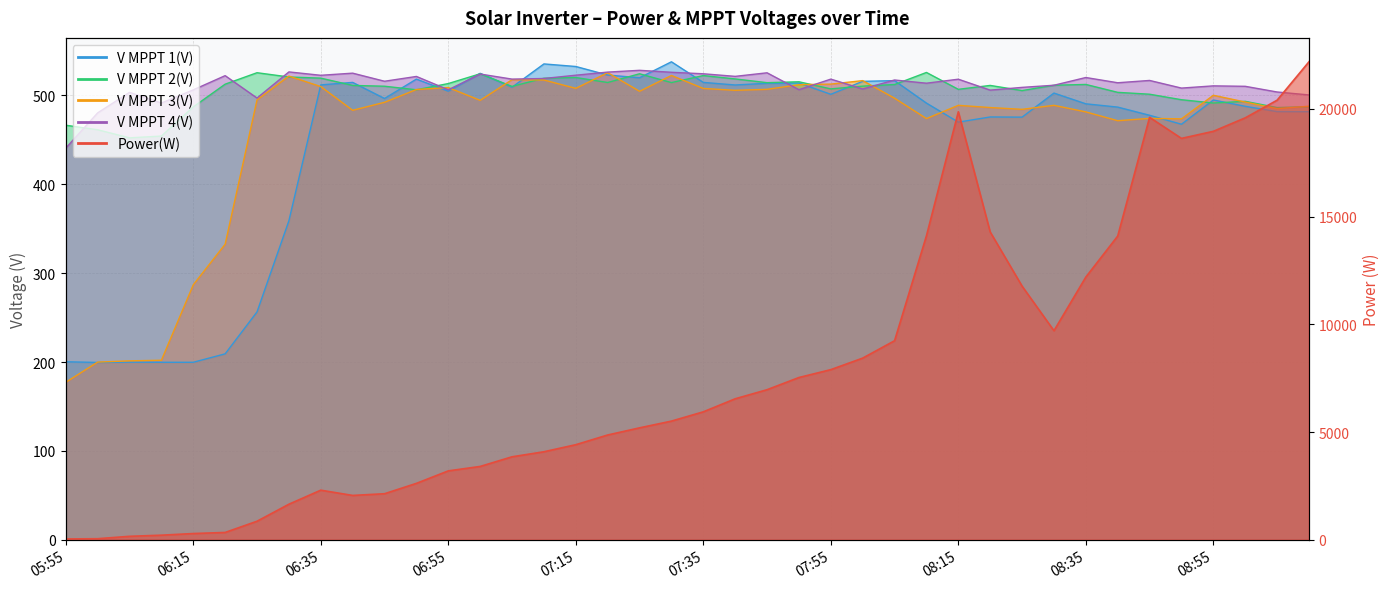

Which series has the largest range (max minus min)?

Power(W)